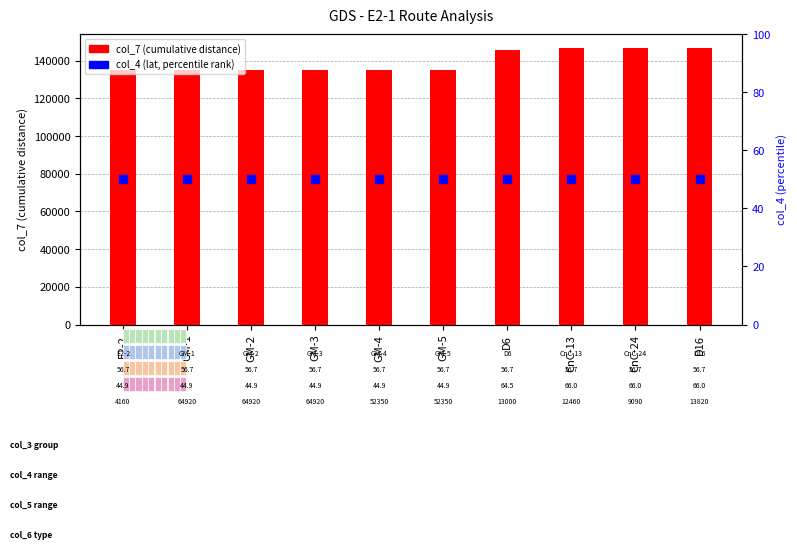

Which series contains the highest Y value?

col_7